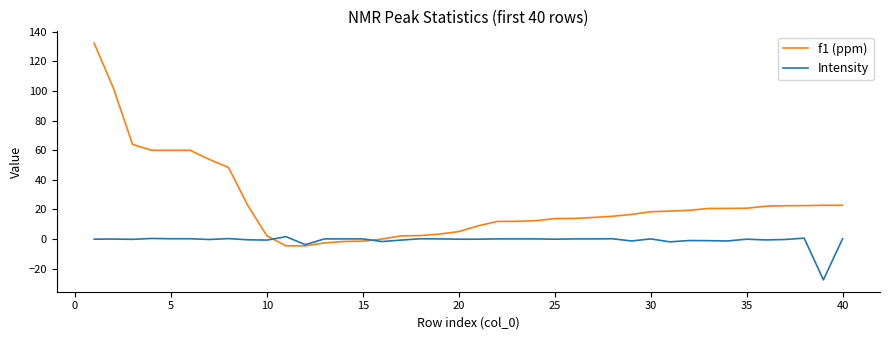

Which series has the largest total across all categories?

f1 (ppm)